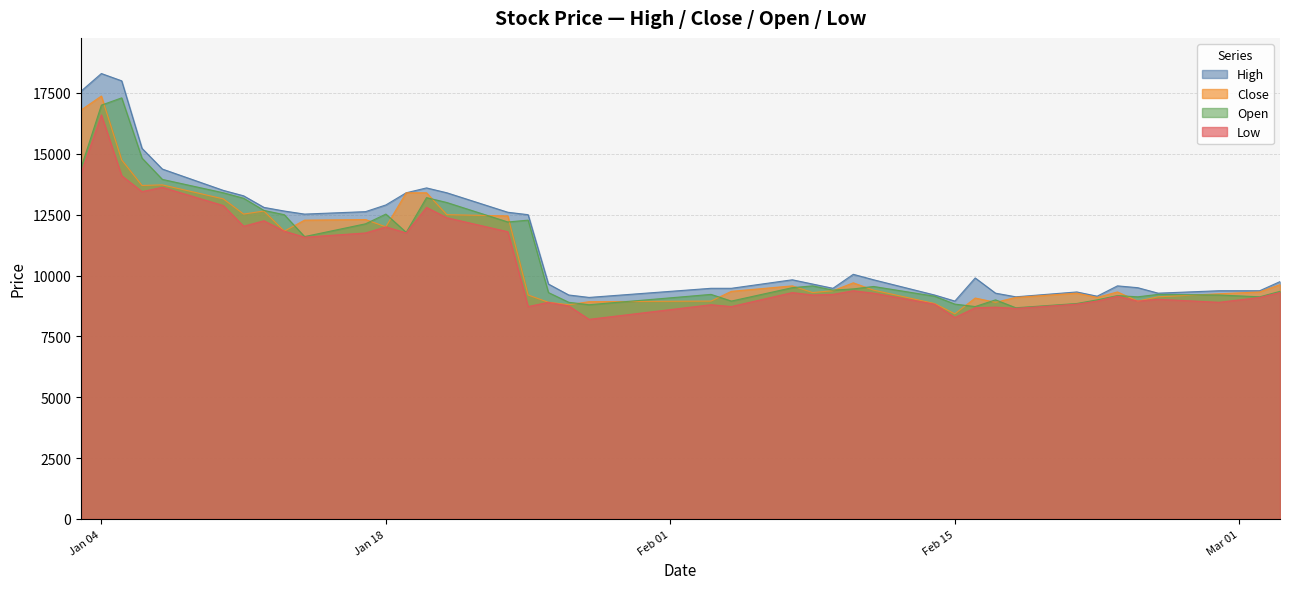

Read the Open value at 2022-02-03.

9225